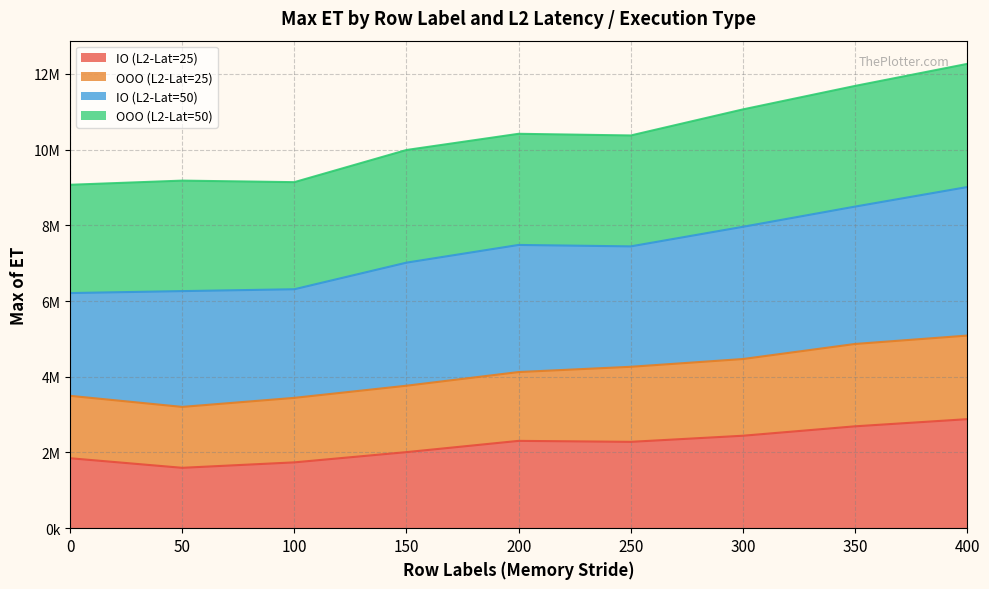

At which category is the sum across all series the highest?

400